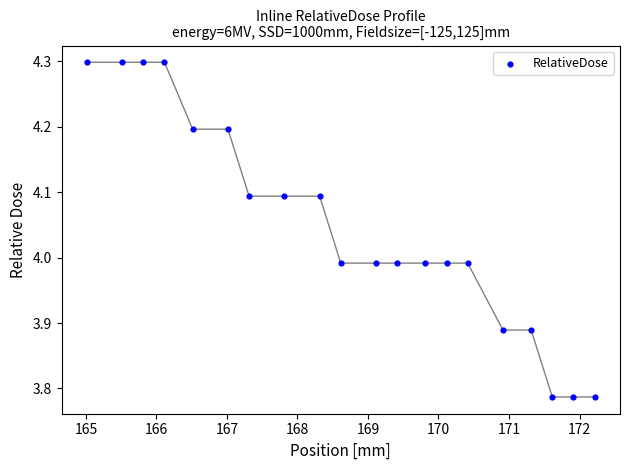

What is the range of X values (max minus min)?

7.2